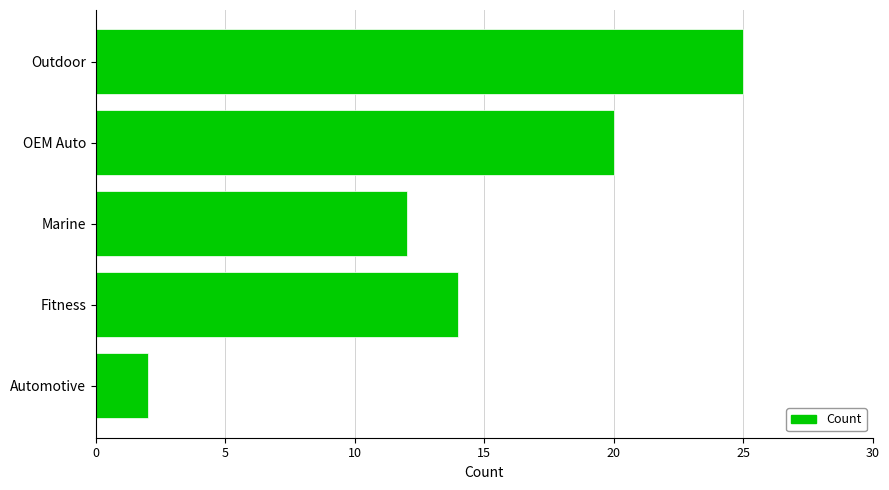

How many bars are there in total?

5